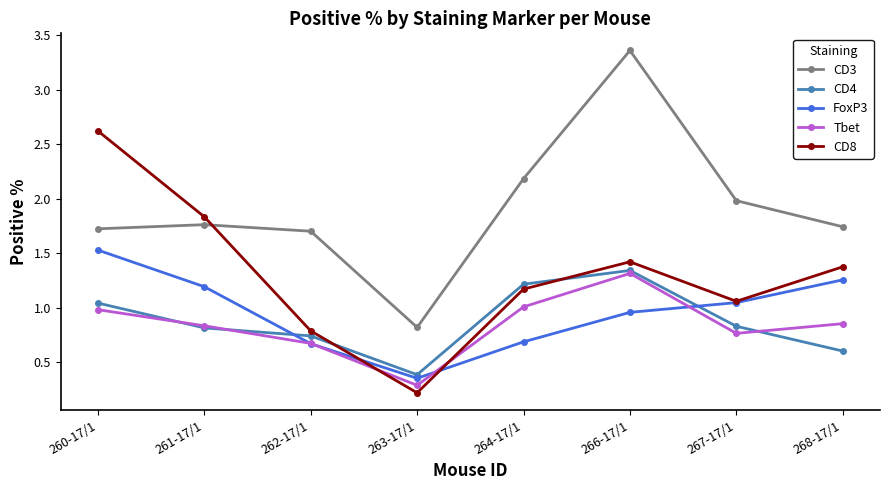

Between 261-17/1 and 268-17/1, which series saw the biggest shift?

CD8